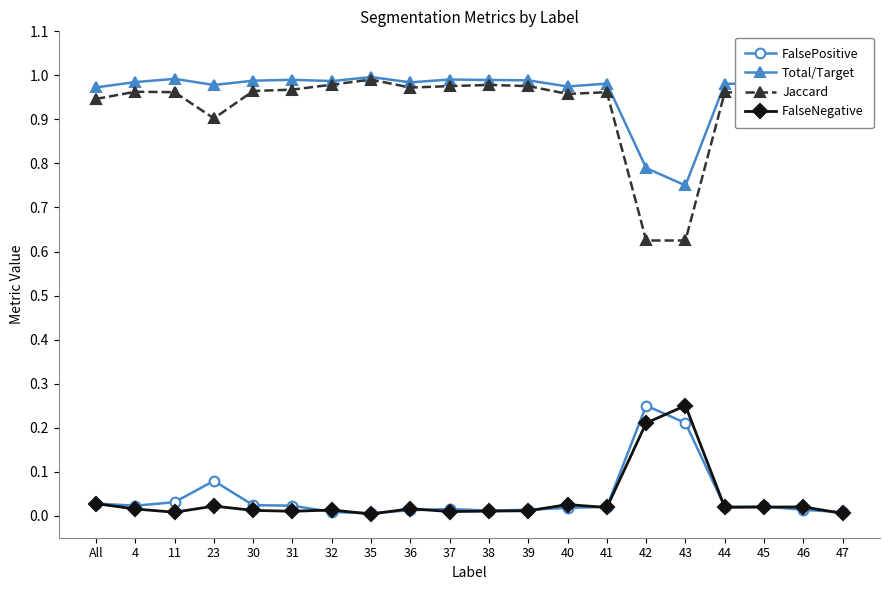

What is the total value across all series at 40?

2.0